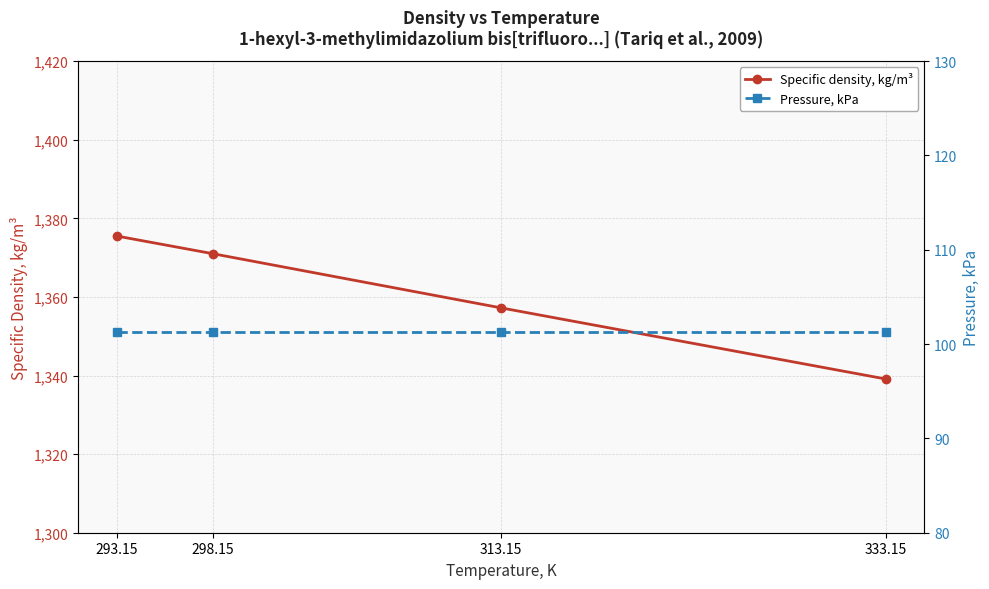

Reading left to right, transcribe all the data shown in this chart.

Specific density, kg/m³: 1375.5	1371.0	1357.2	1339.1
Pressure, kPa: 101.3	101.3	101.3	101.3